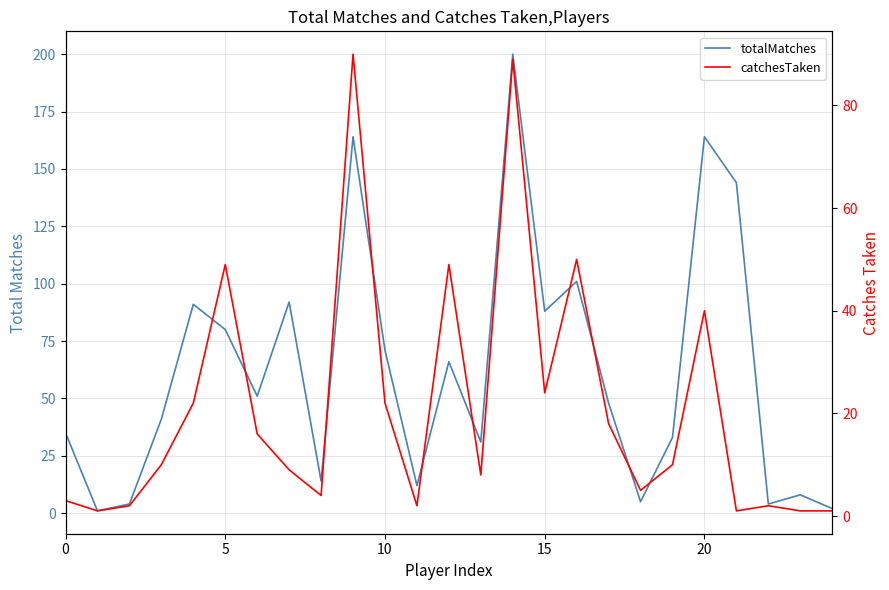

Which series has the largest total across all categories?

totalMatches